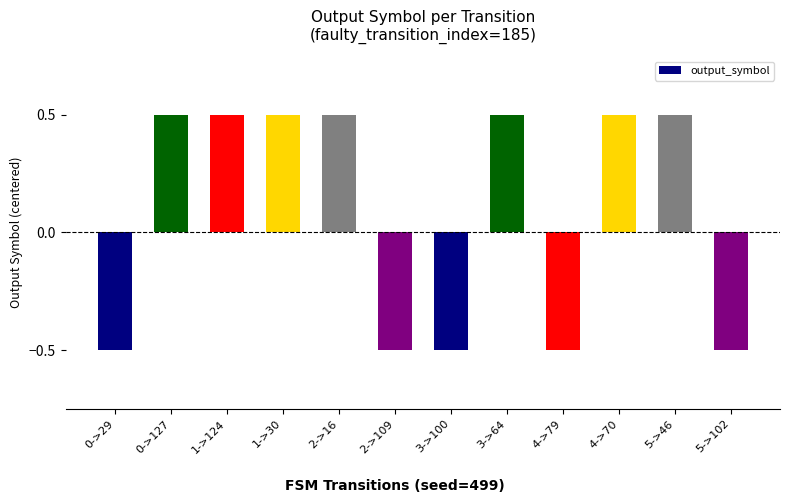

What is the sum of all values?

1.0